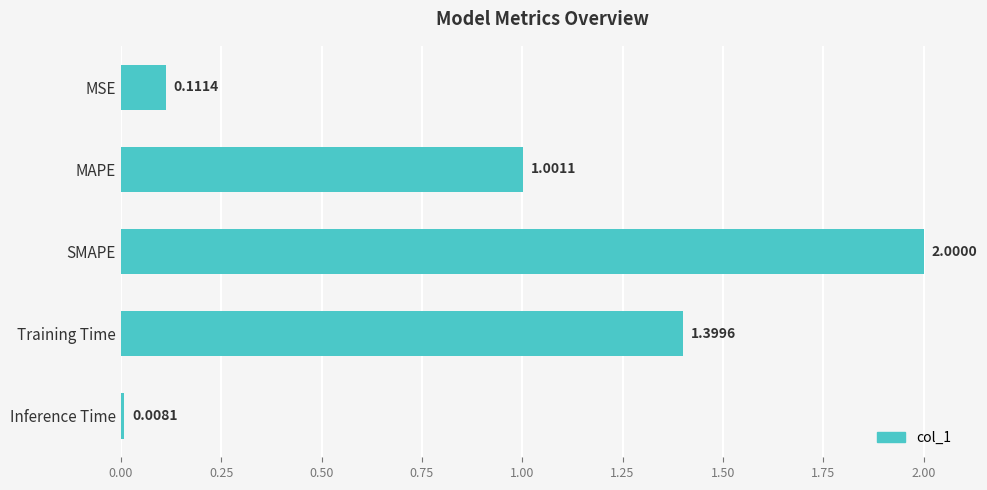

At which label is the value closest to 1?

MAPE